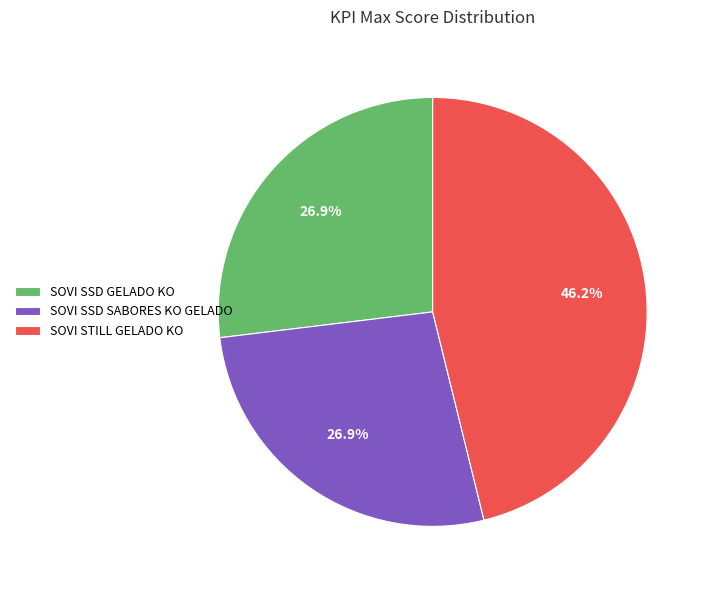

True or false: SOVI SSD GELADO KO accounts for 27% of the total.

True